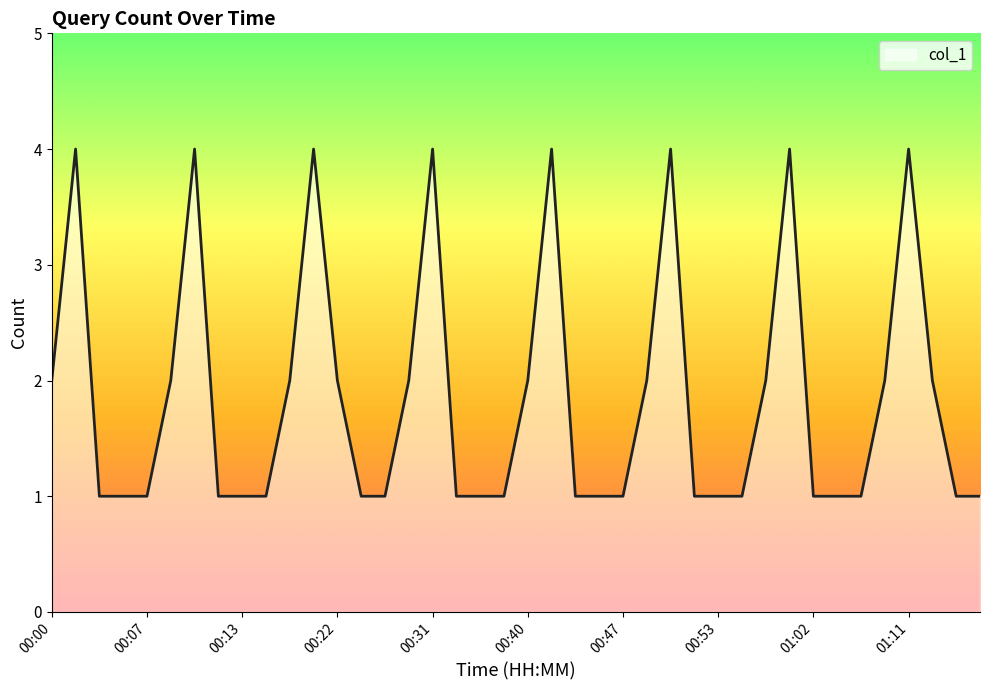

What is the difference between the maximum and minimum values?

3